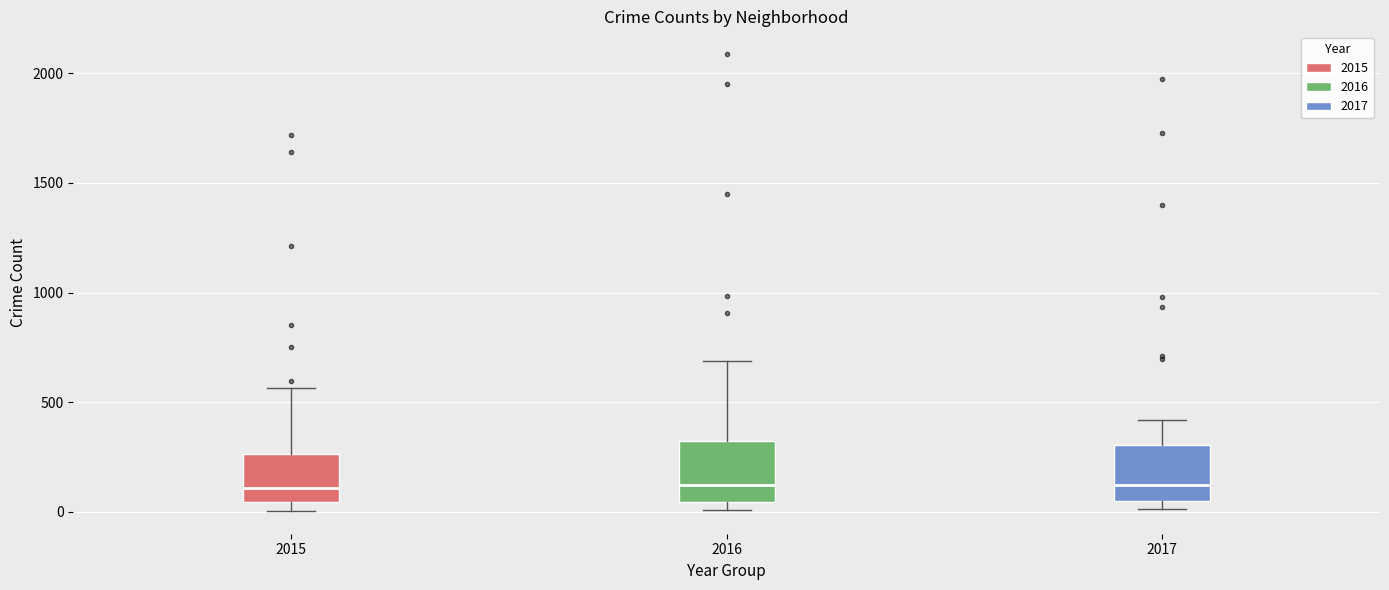

Reading left to right, read every box against the y-axis: the position of its median line, the range the box covers, and the ends of its whiskers. The values are not printed on the chart, so give them approximately, as read against the axis.

2015: median 100, box 50 to 250, whiskers 0 to 550
2016: median 150, box 50 to 300, whiskers 0 to 700
2017: median 100, box 50 to 300, whiskers 0 to 400